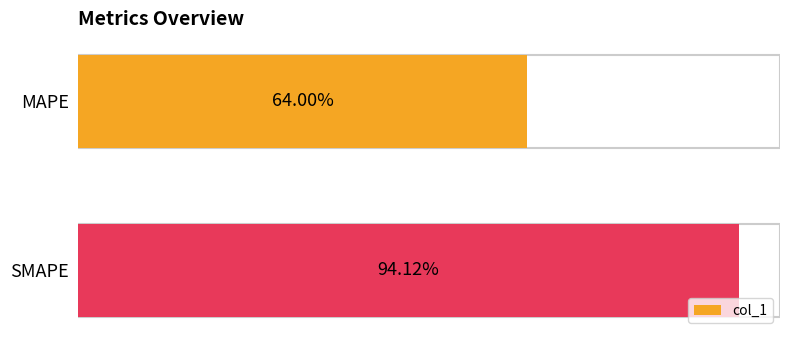

Reading left to right, list all the values displayed in this chart.

64.0	94.1